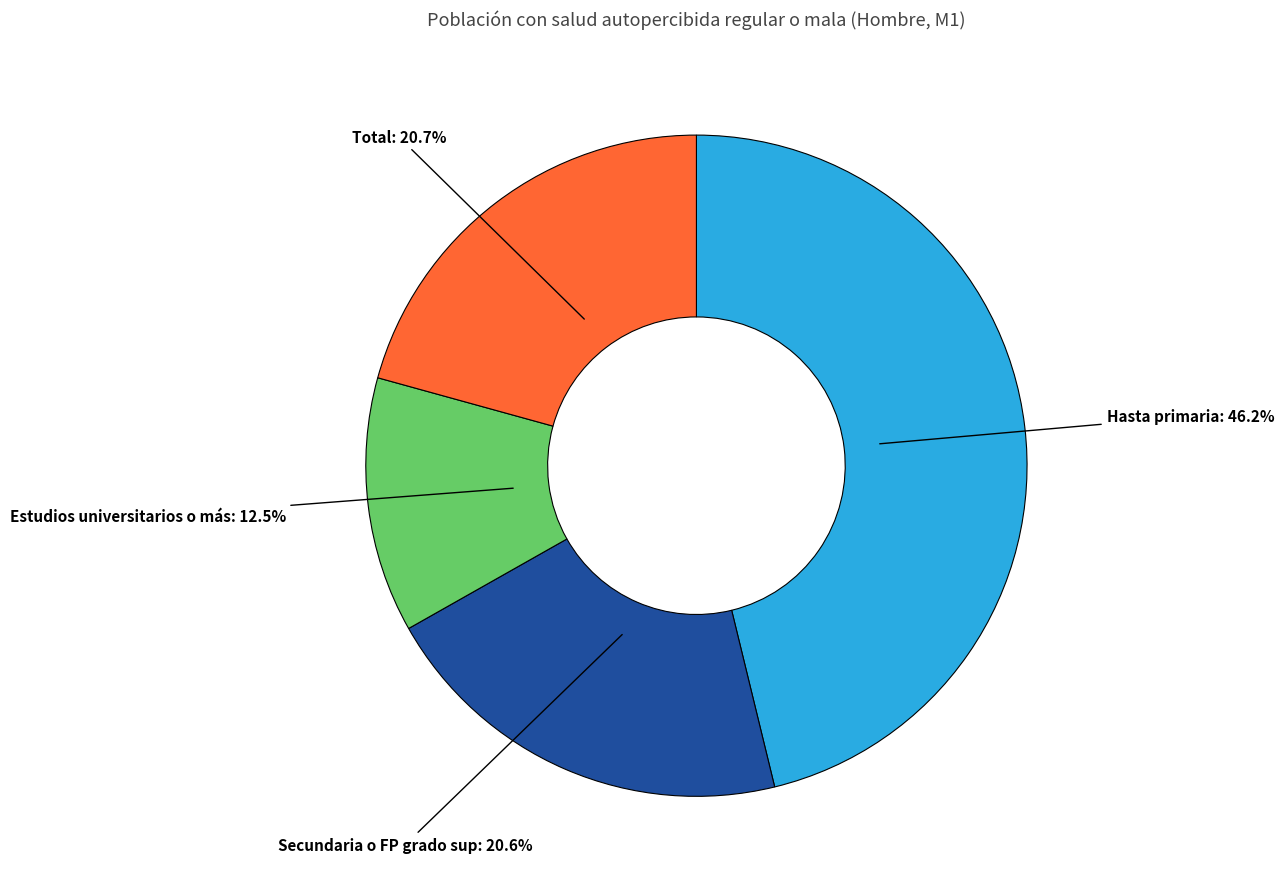

Is there a majority slice in this chart?

No